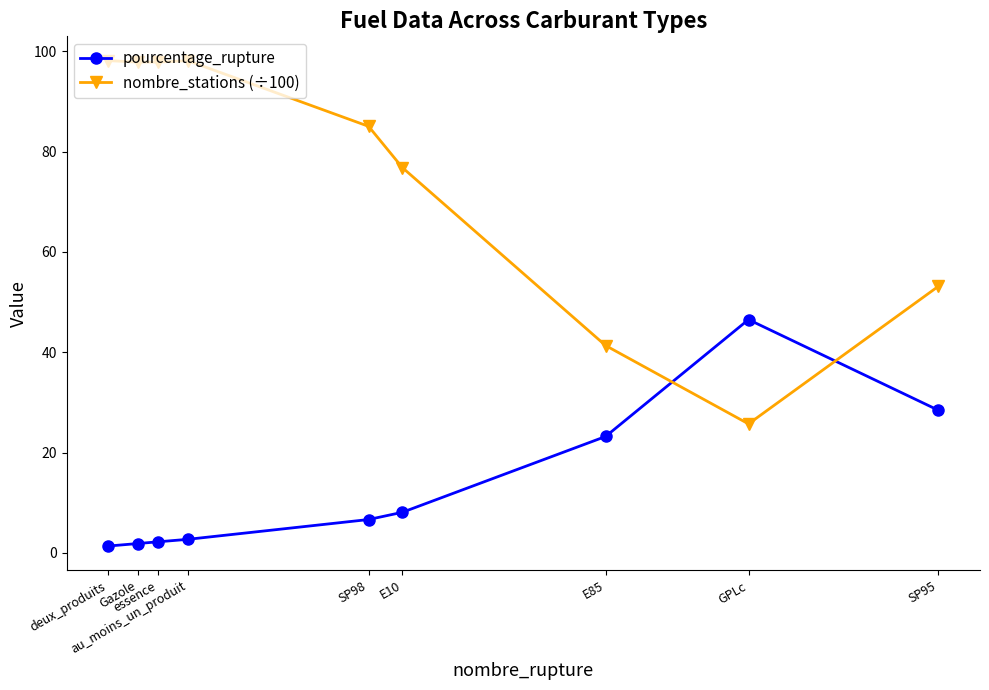

Read the pourcentage_rupture value at SP95.

28.4